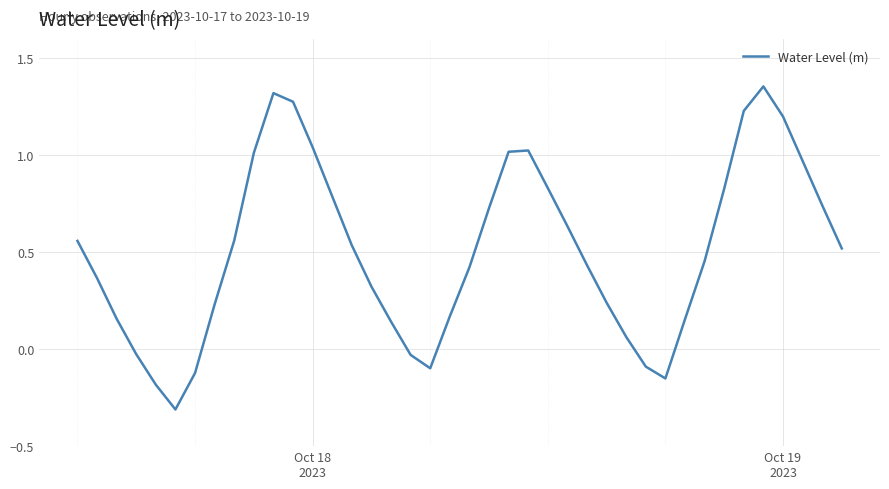

What is the difference between the maximum and minimum values?

1.7